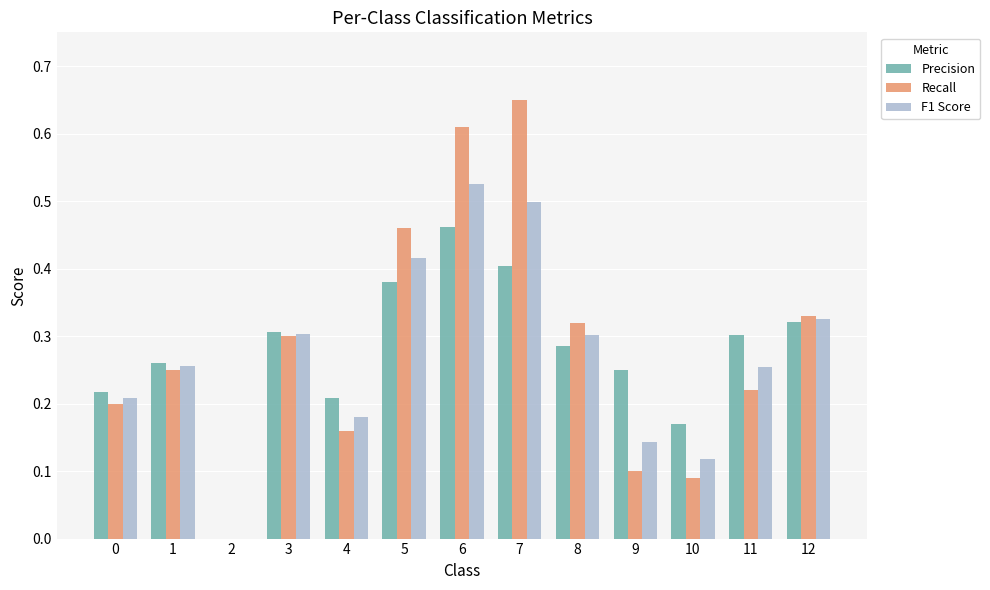

At which category is the sum across all series the highest?

6